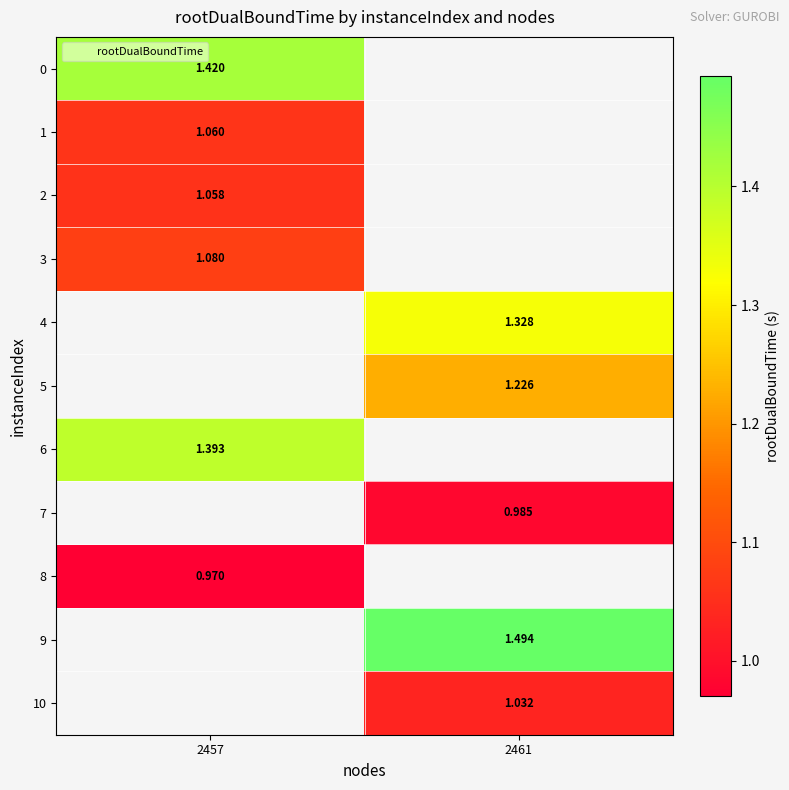

What is the greatest value displayed?

1.5